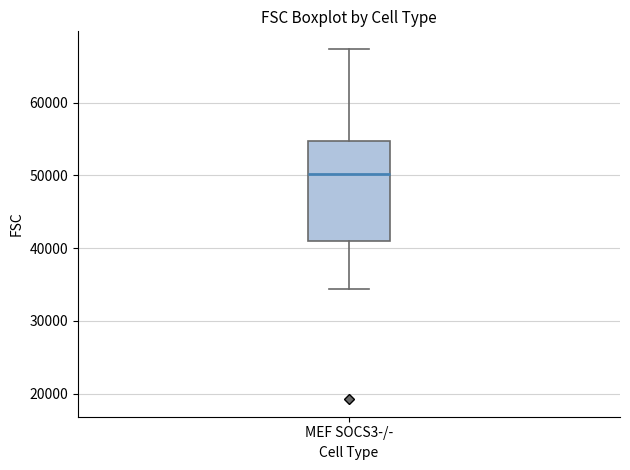

Read this box plot against the y-axis: the position of the median line, the range covered by the box, and the ends of both whiskers. The values are not printed on the chart, so give them approximately, as read against the axis.

median 50000, box 41000 to 55000, whiskers 34000 to 67000